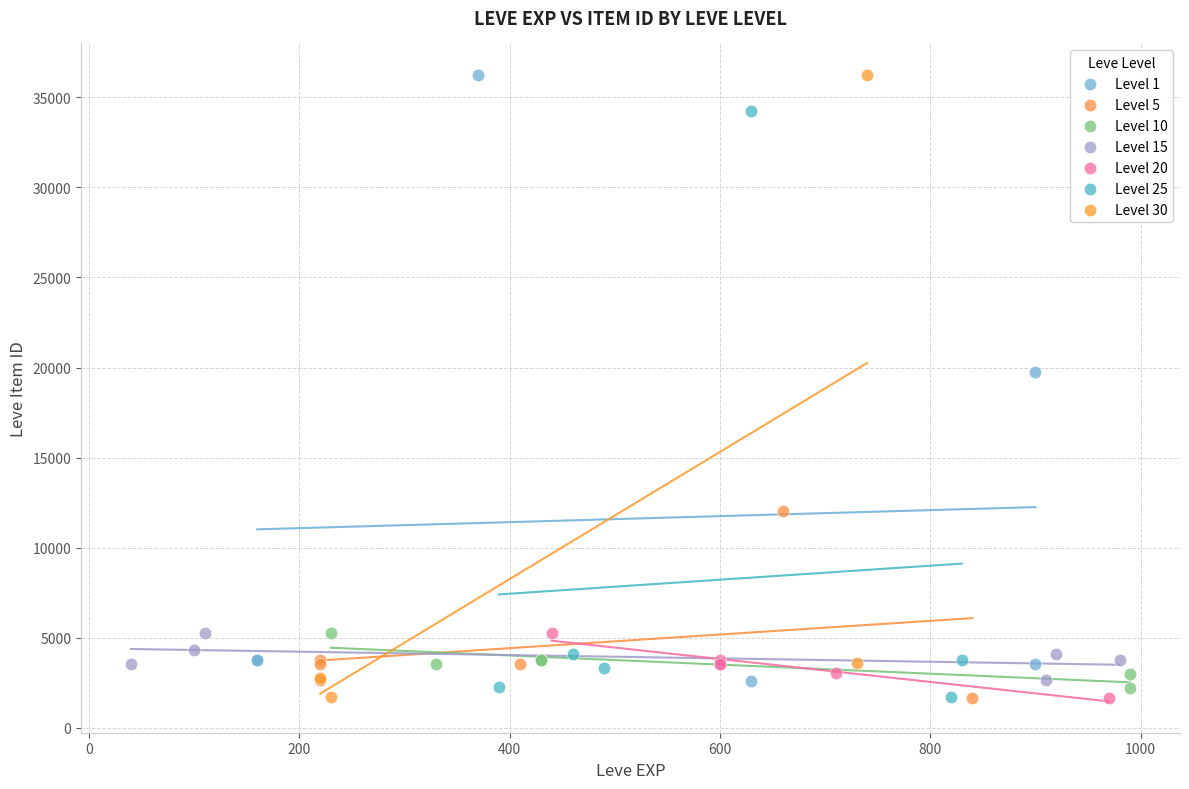

What are all the series names shown in the legend?

Level 1, Level 5, Level 10, Level 15, Level 20, Level 25, Level 30